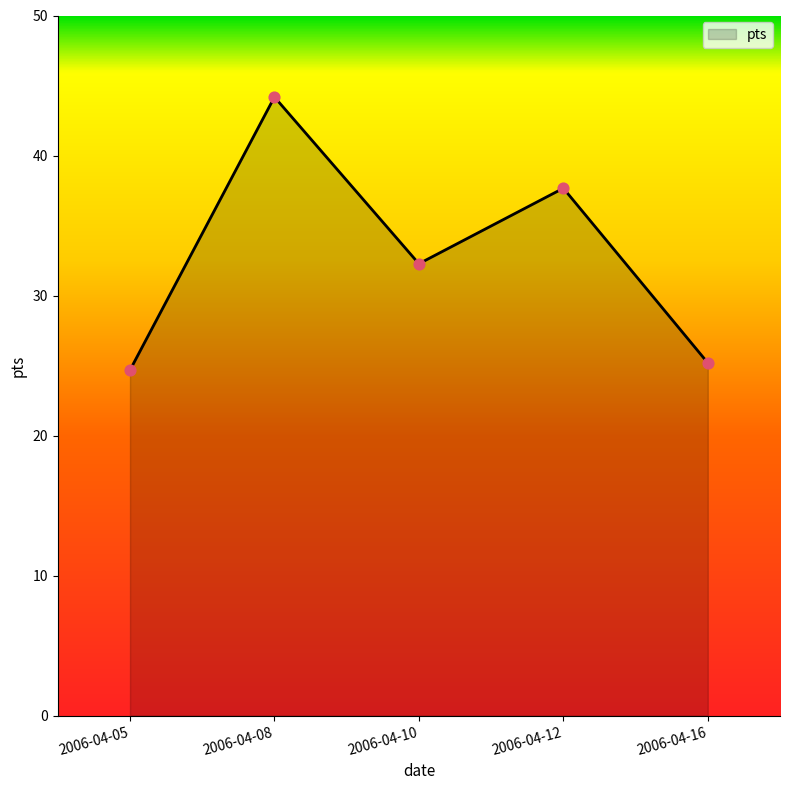

Which has a higher value, 2006-04-08 or 2006-04-10?

2006-04-08